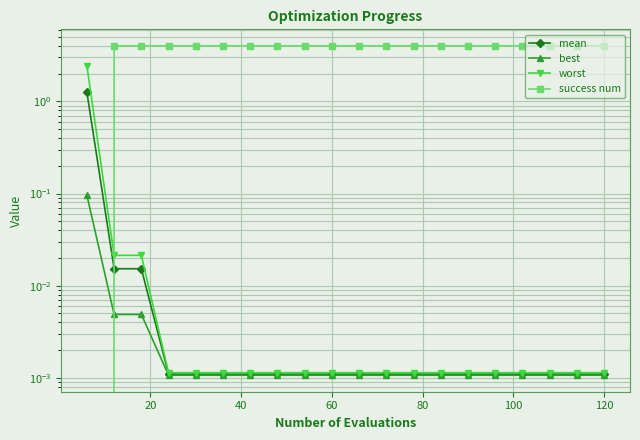

The value of worst at 100 is 0.0. True or false?

True